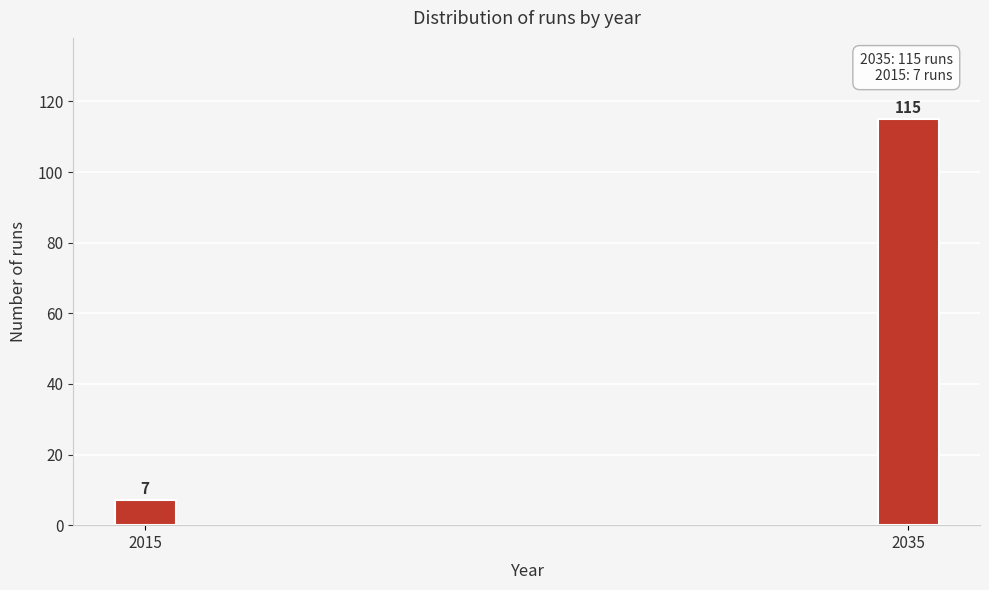

Reading left to right, transcribe all the data shown in this chart.

2015=7	2035=115